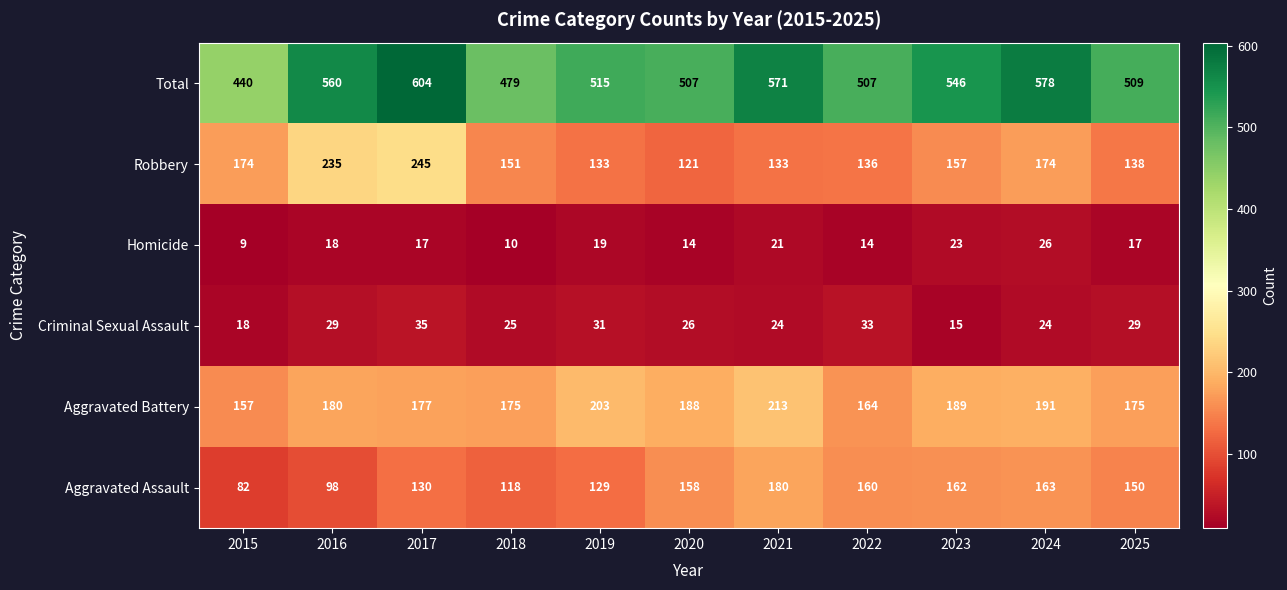

List the series in order of their peak value, highest first.

Total, Robbery, Aggravated Battery, Aggravated Assault, Criminal Sexual Assault, Homicide